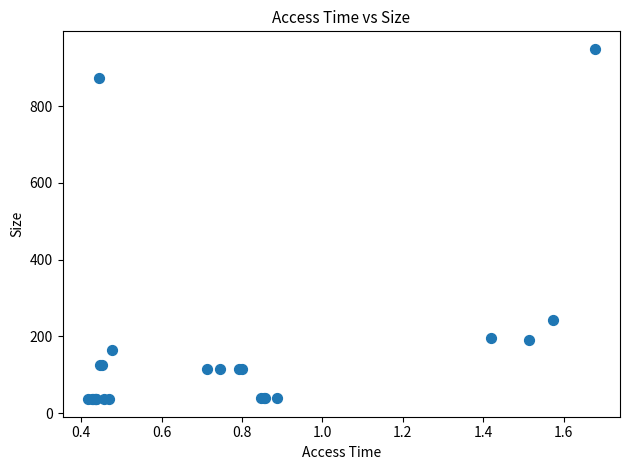

What Y value in the scatter plot is closest to 492?

242.2